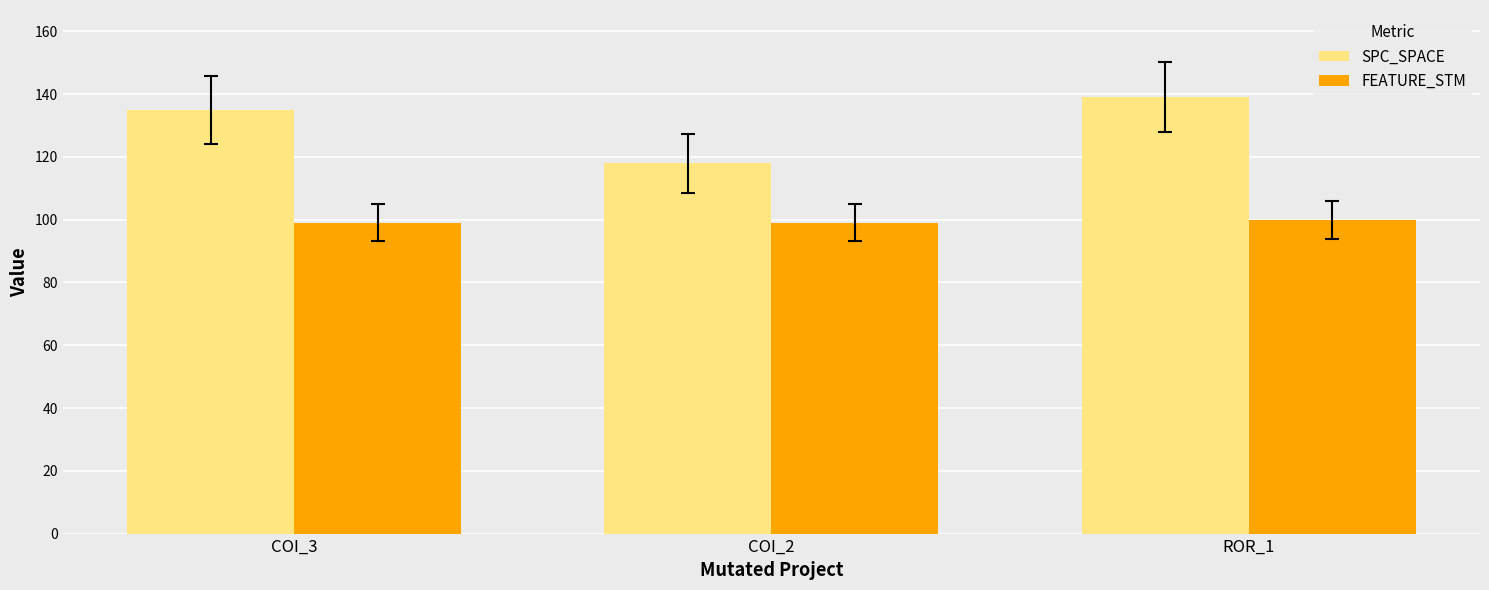

What is the approximate value of FEATURE_STM at ROR_1?

100